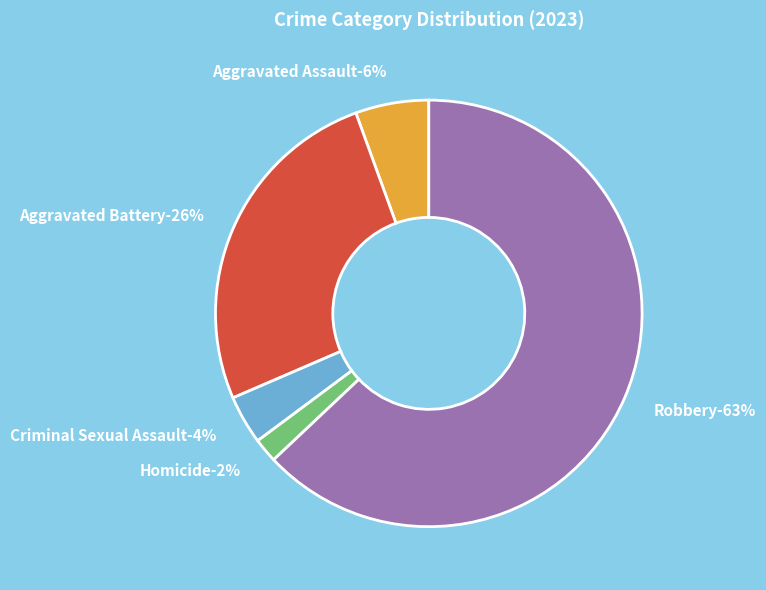

To the nearest percent, what portion does Aggravated Assault represent?

6%